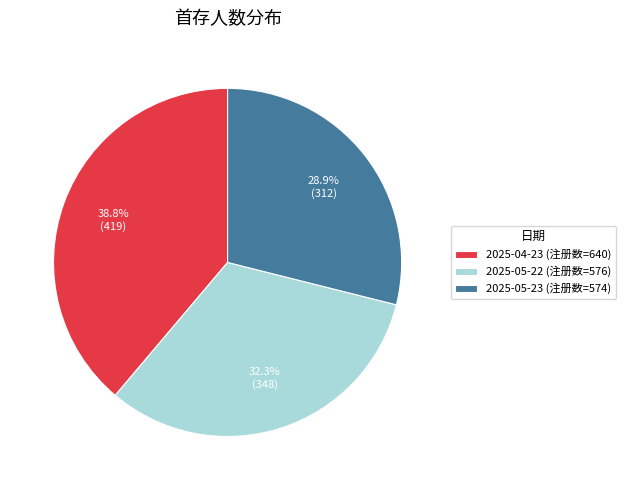

Is it true that 2025-04-23 (注册数=640) is 52% of the pie?

False